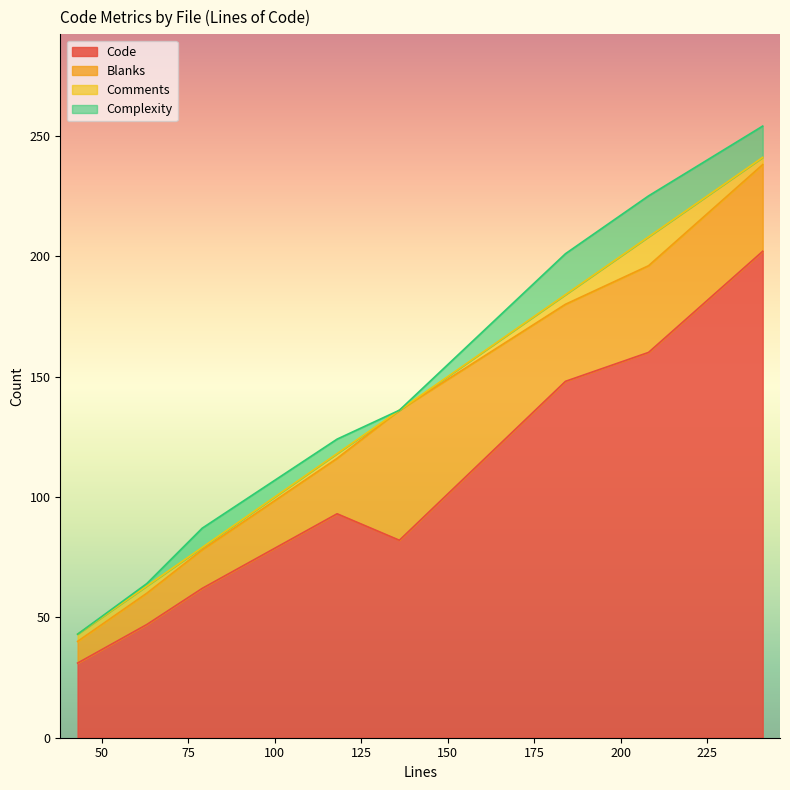

True or false: Complexity has a value of 17 at 184.

True